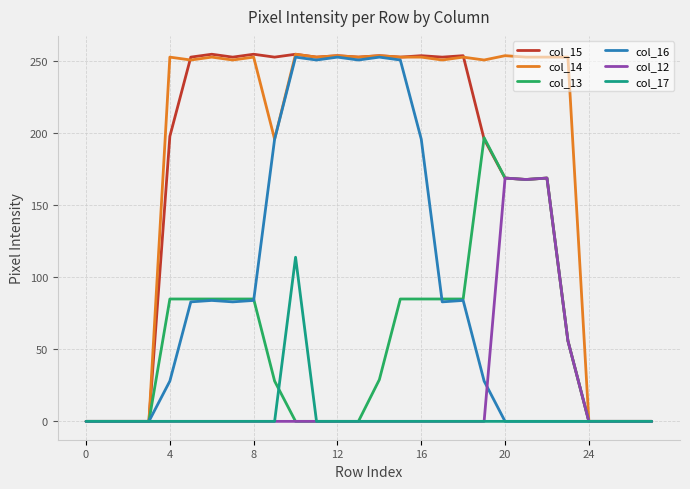

What is the maximum value for col_13?

197